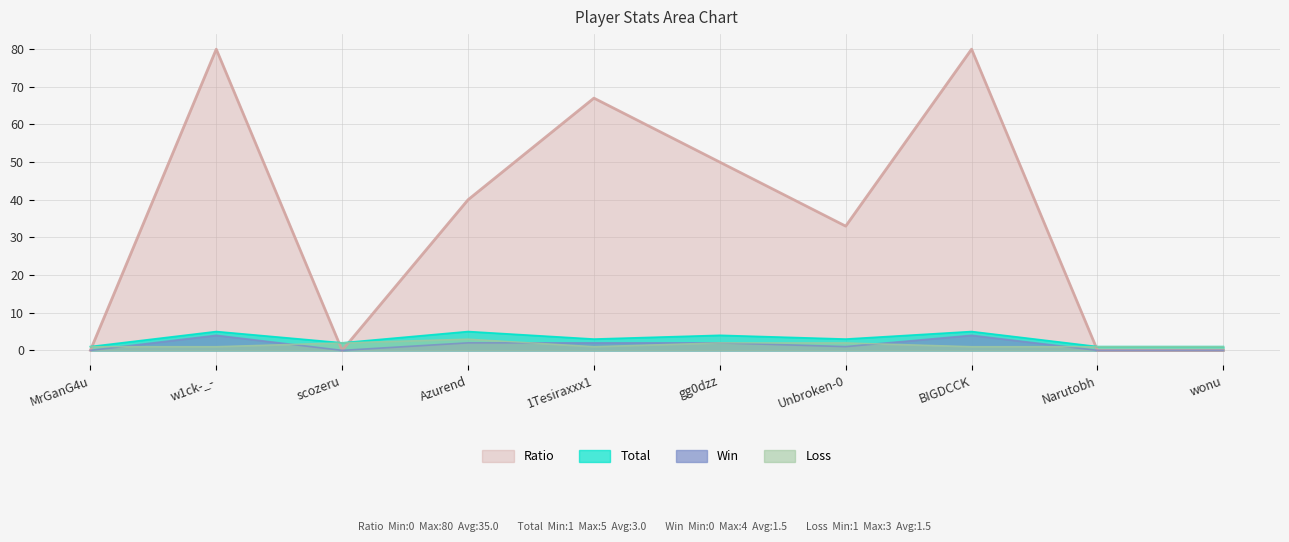

Count the number of data series in this chart.

4